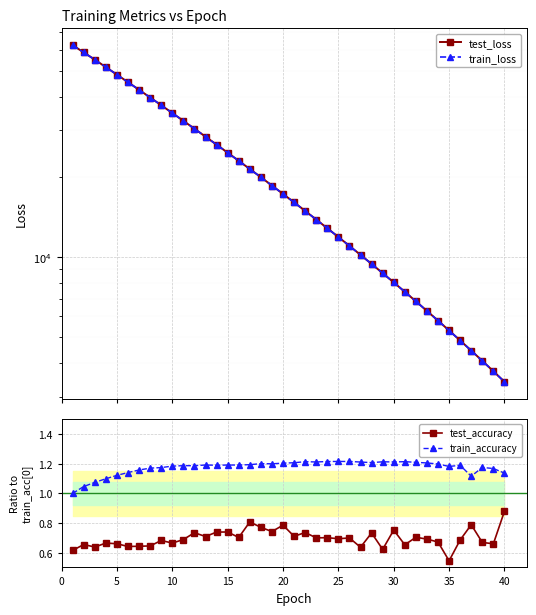

How many interior local peaks does the test_accuracy series have?

14